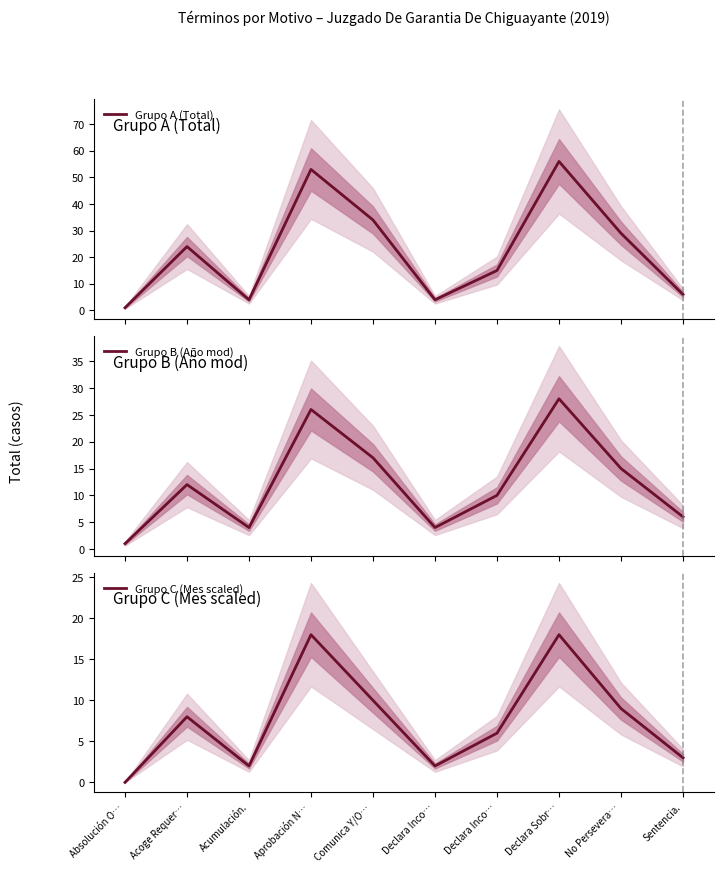

Is it true that Grupo C (Mes scaled) equals 24 at Aprobación N…?

False